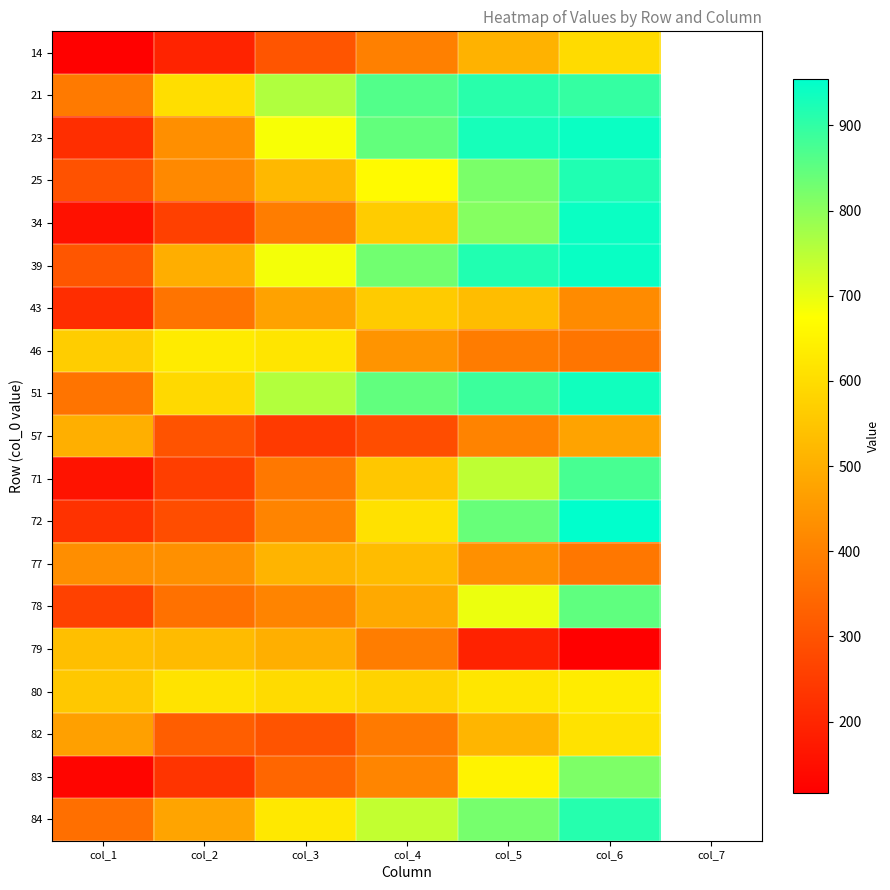

What is the smallest value displayed?

116.0